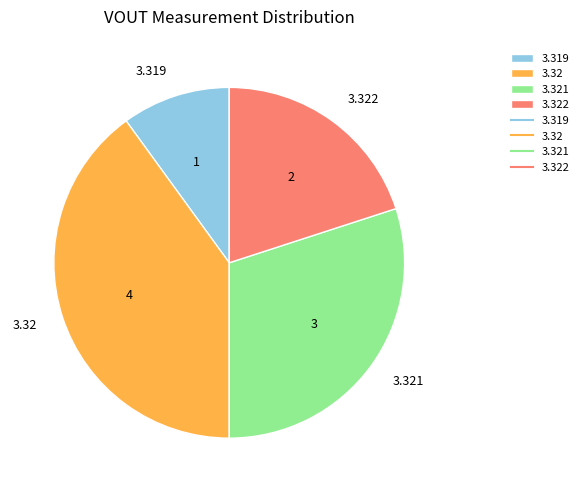

How many segments does this pie chart have?

4